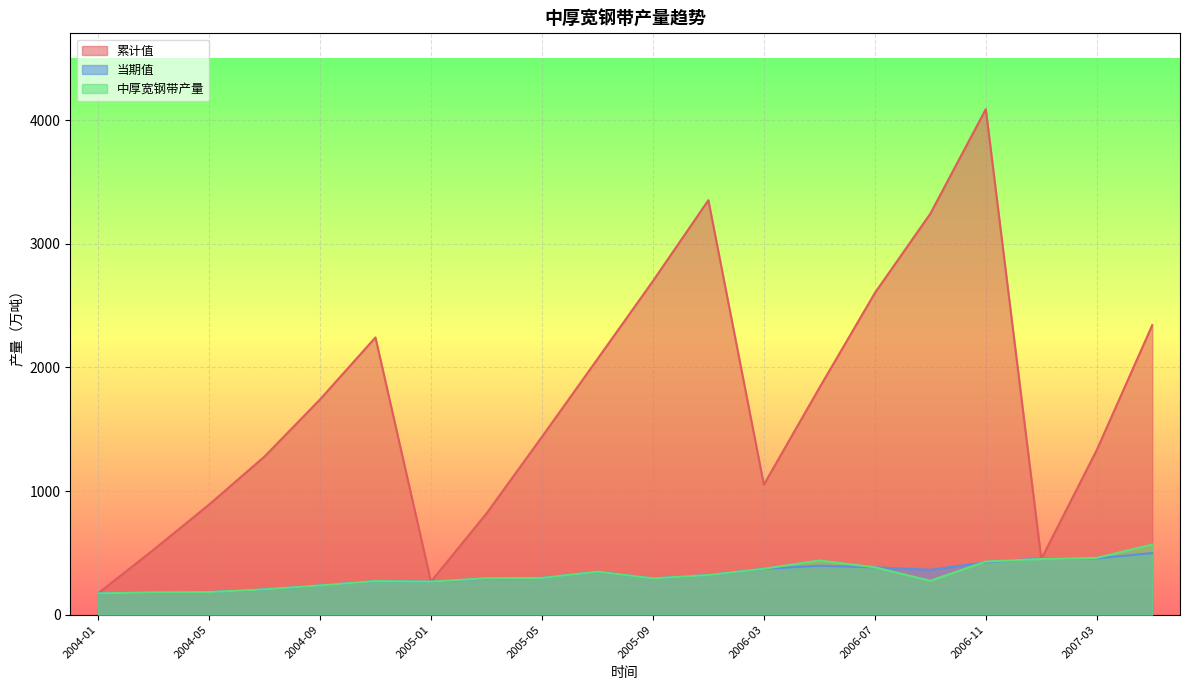

The 中厚宽钢带产量 series shows 64.5 at 2004-01. True or false?

False